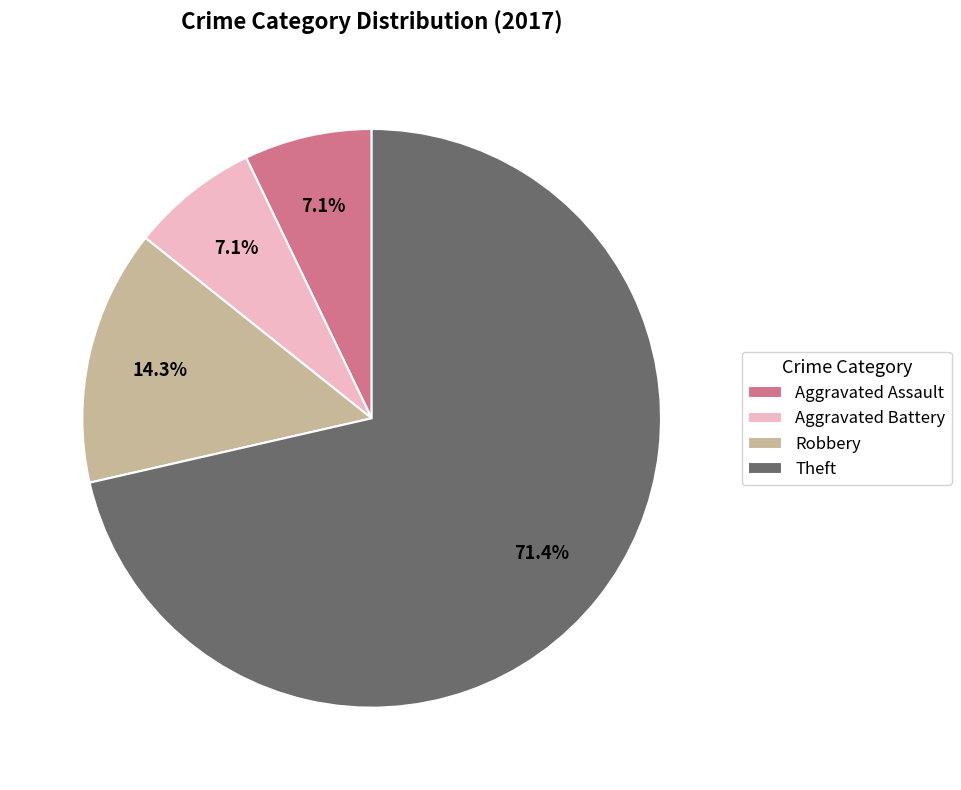

What percentage is the Aggravated Battery slice, to the nearest percent?

7%